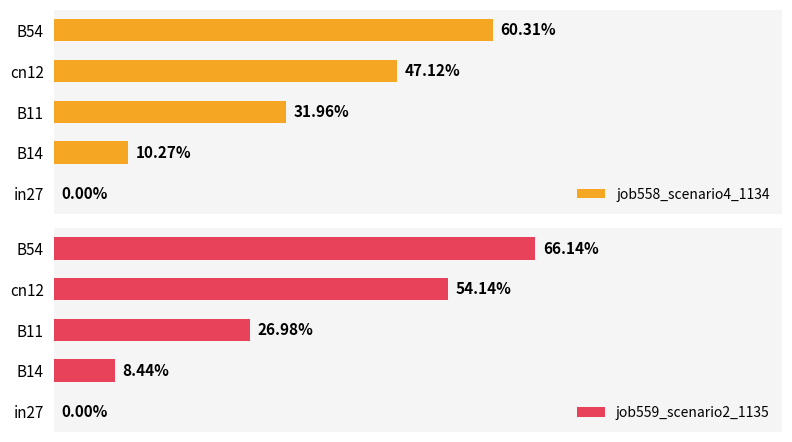

Count the number of categories in the chart.

5